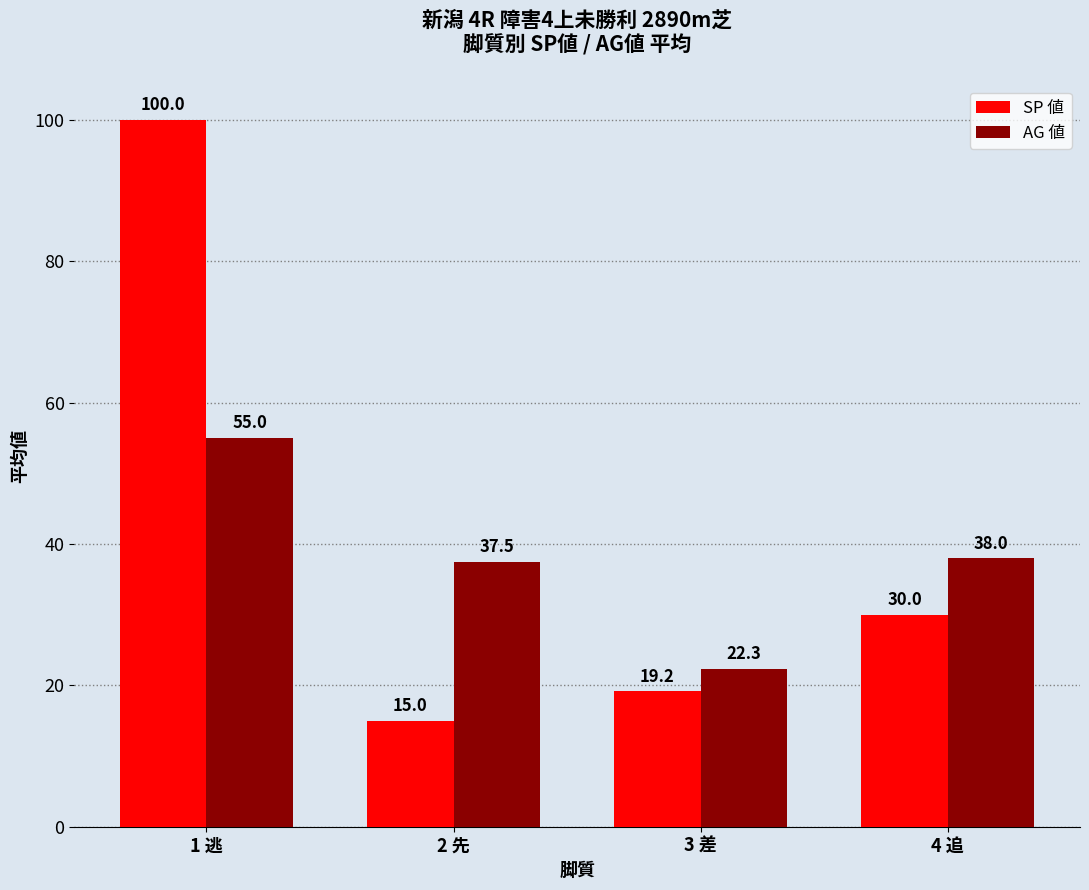

What are all the series names shown in the legend?

SP 値, AG 値